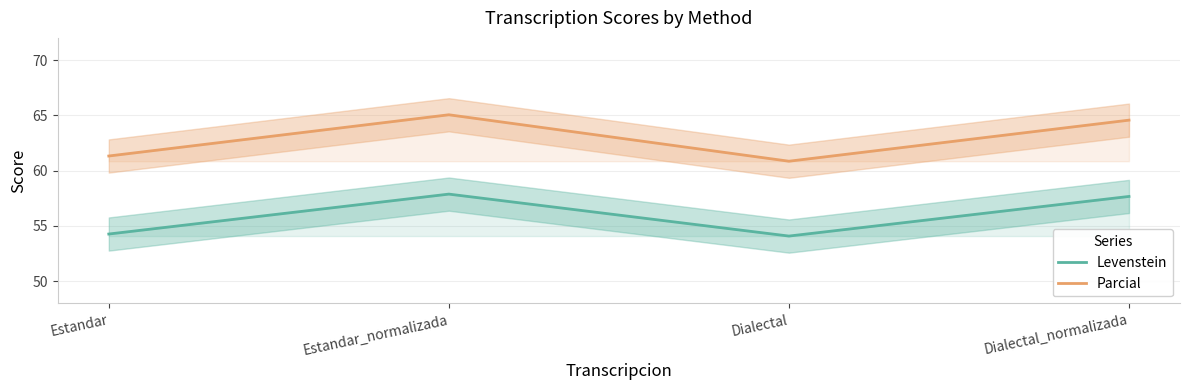

Does the chart have visible grid lines?

Yes